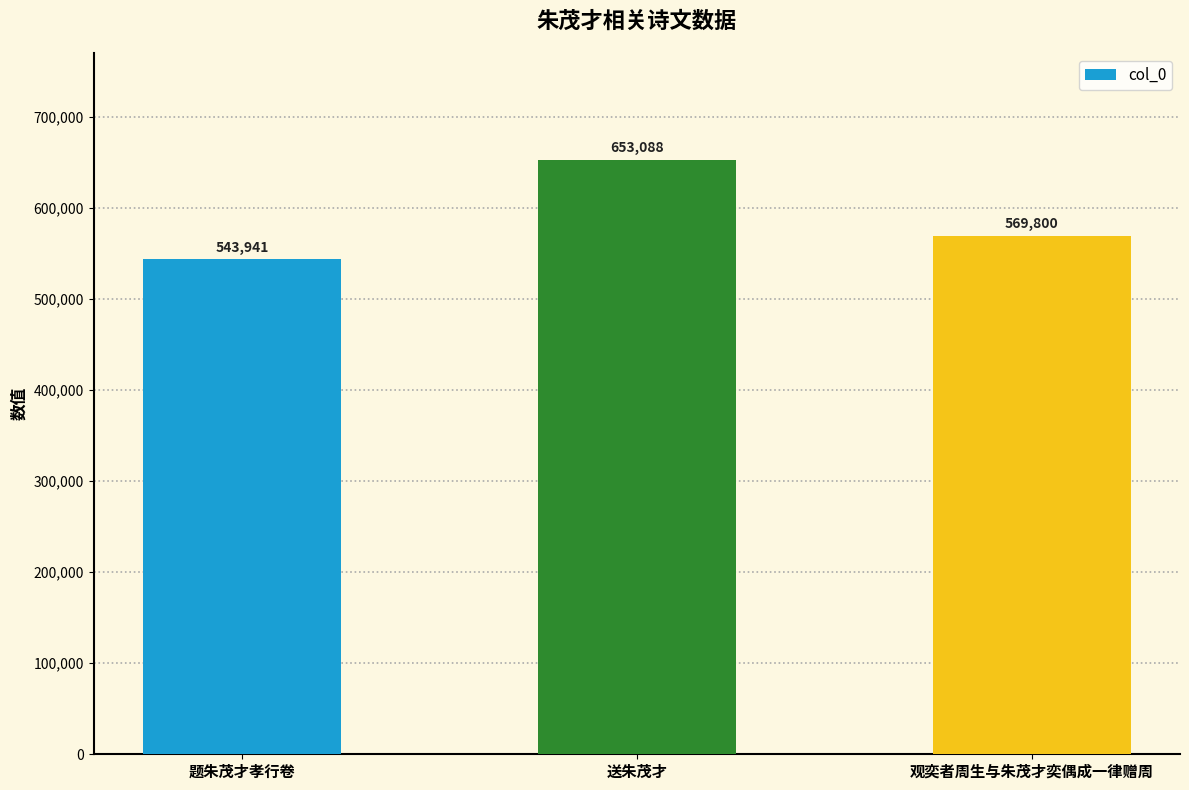

Approximately how many times larger is the value at 观奕者周生与朱茂才奕偶成一律赠周 compared to 送朱茂才?

0.9